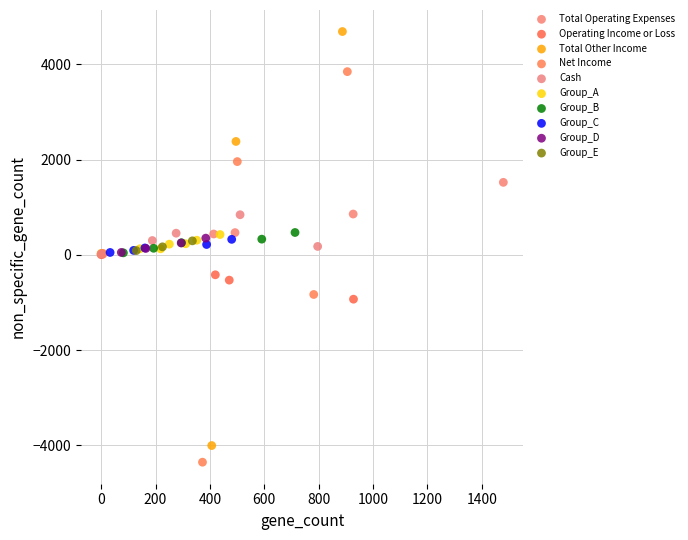

What are all the series names shown in the legend?

Total Operating Expenses, Operating Income or Loss, Total Other Income, Net Income, Cash, Group_A, Group_B, Group_C, Group_D, Group_E